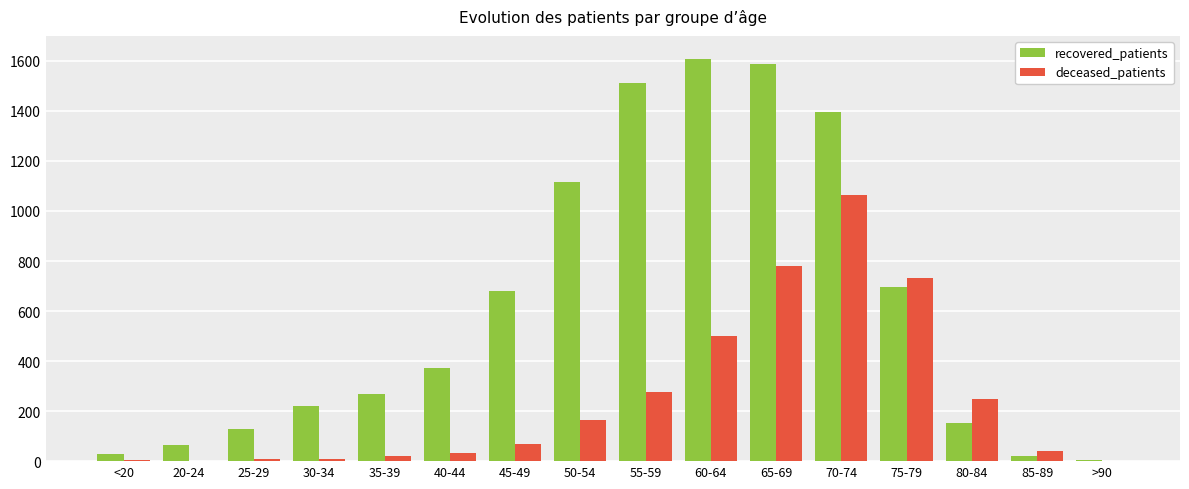

Which category has the highest value in the deceased_patients series?

70-74